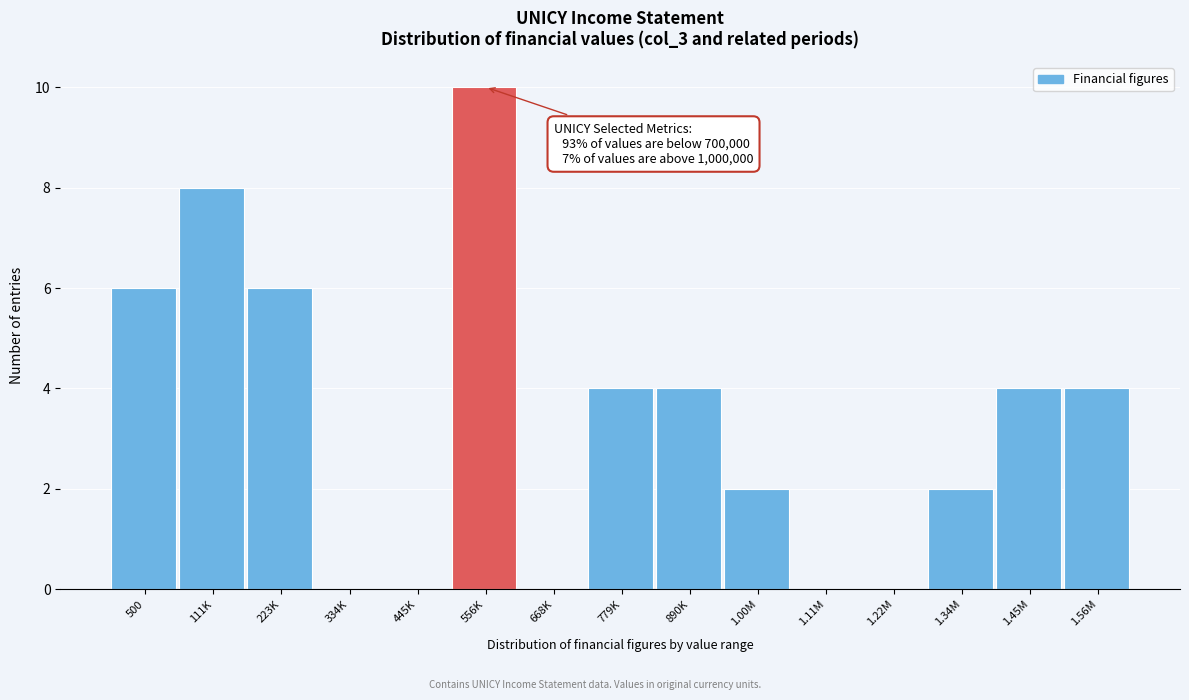

Reading left to right, list all the values displayed in this chart.

500=6	111K=8	223K=6	334K=0	445K=0	556K=10	668K=0	779K=4	890K=4	1.00M=2	1.11M=0	1.22M=0	1.34M=2	1.45M=4	1.56M=4